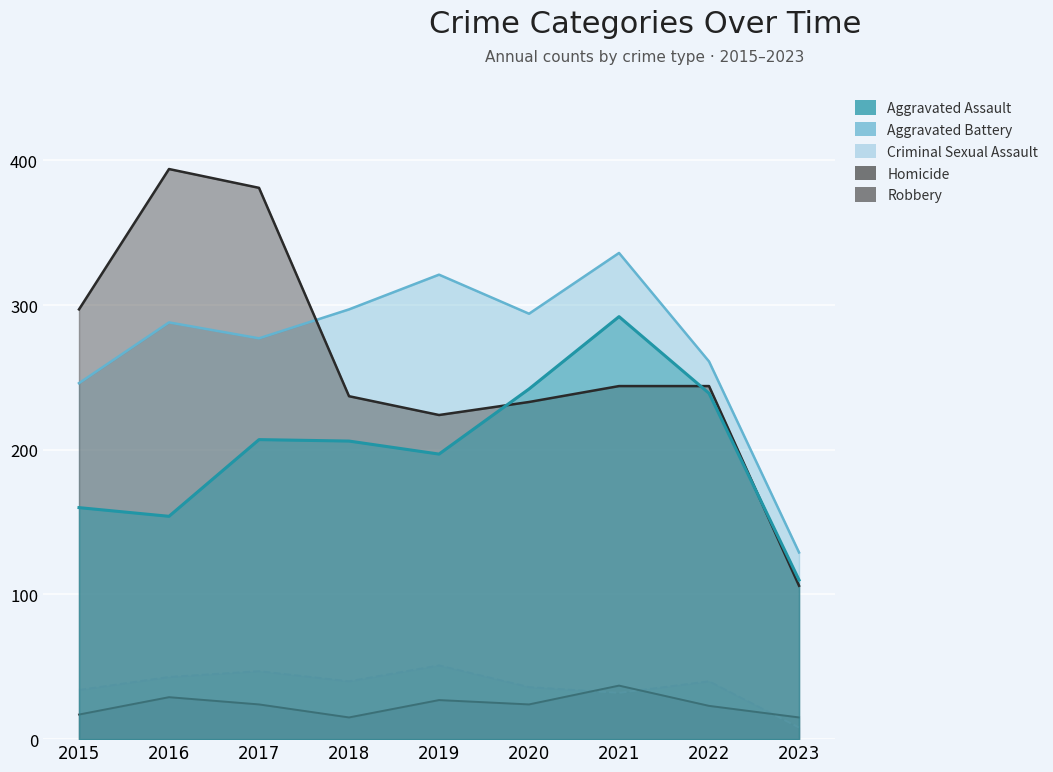

What is the total value across all series at 2019?

820